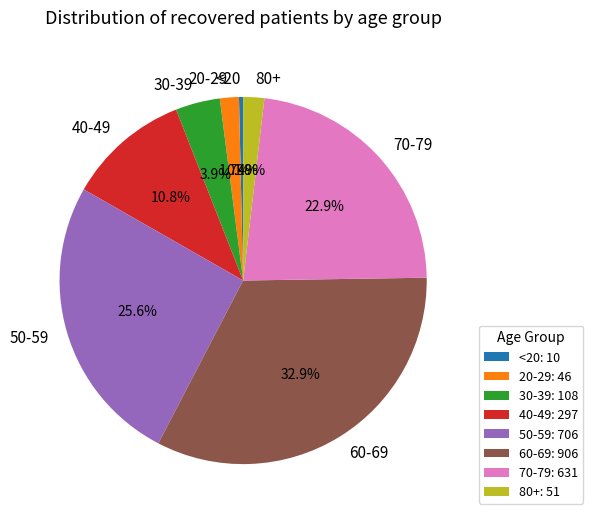

Count the number of slices in the pie.

8